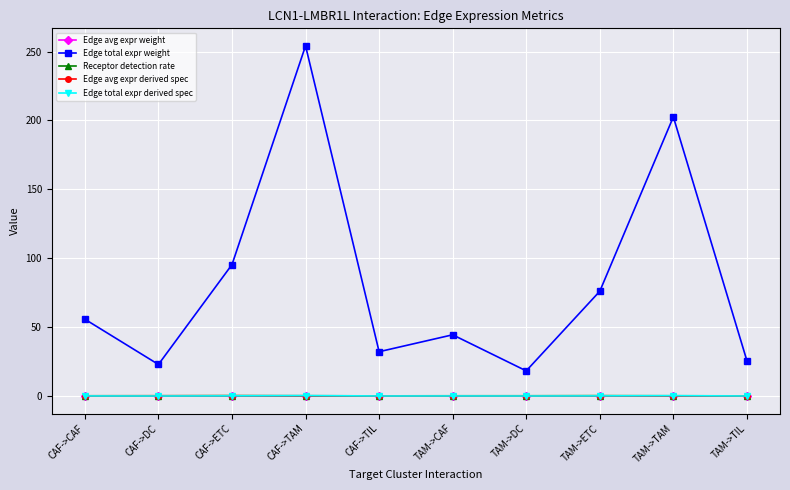

Is the value of Edge avg expr weight at TAM->ETC greater than the value of Edge total expr weight at CAF->TAM?

No